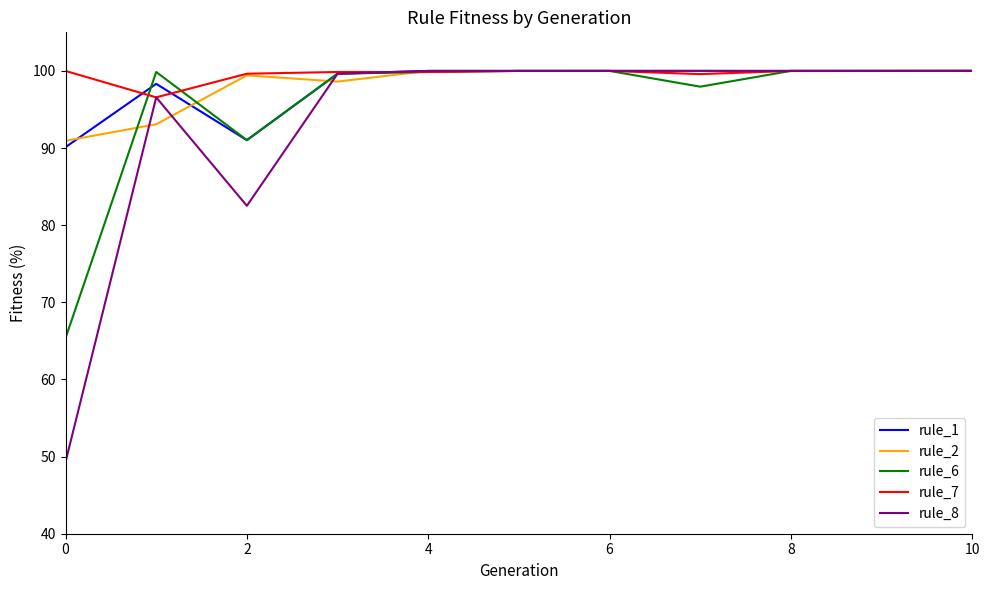

What is the highest value of the rule_6 series?

100.0